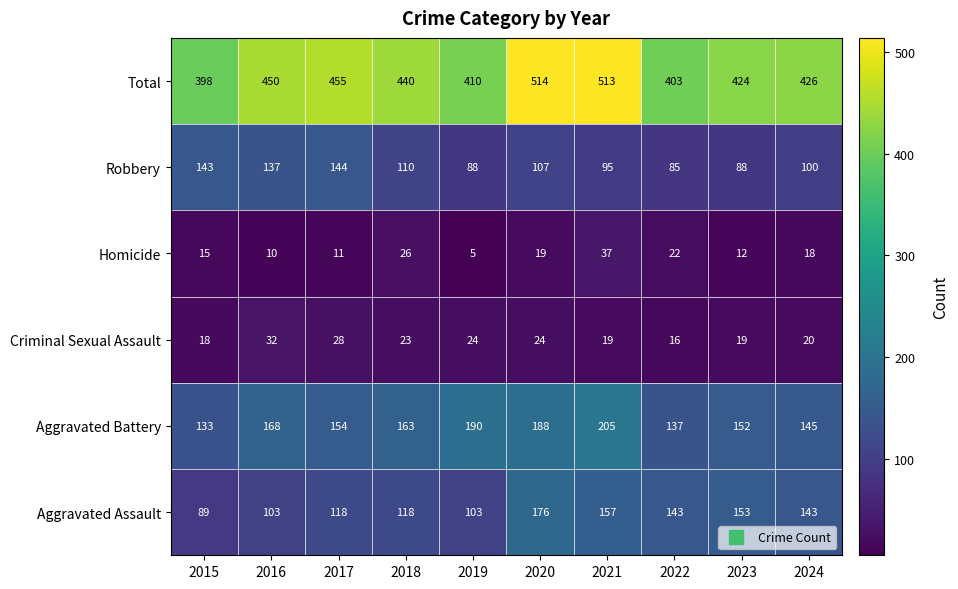

Rank the series by their maximum value, from highest to lowest.

Total, Aggravated Battery, Aggravated Assault, Robbery, Homicide, Criminal Sexual Assault